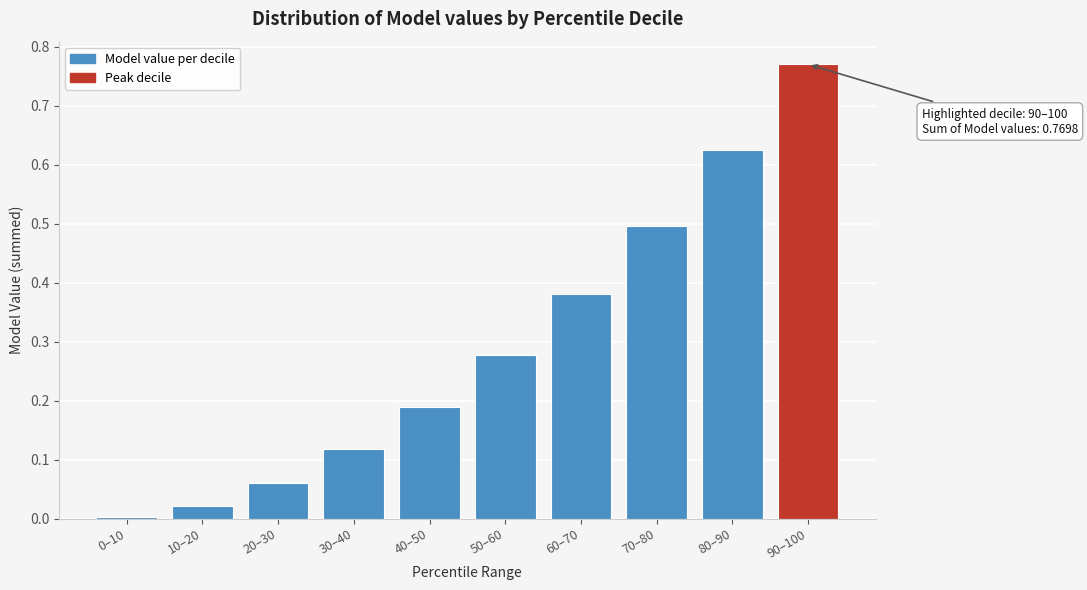

What is the sum of all values?

2.9